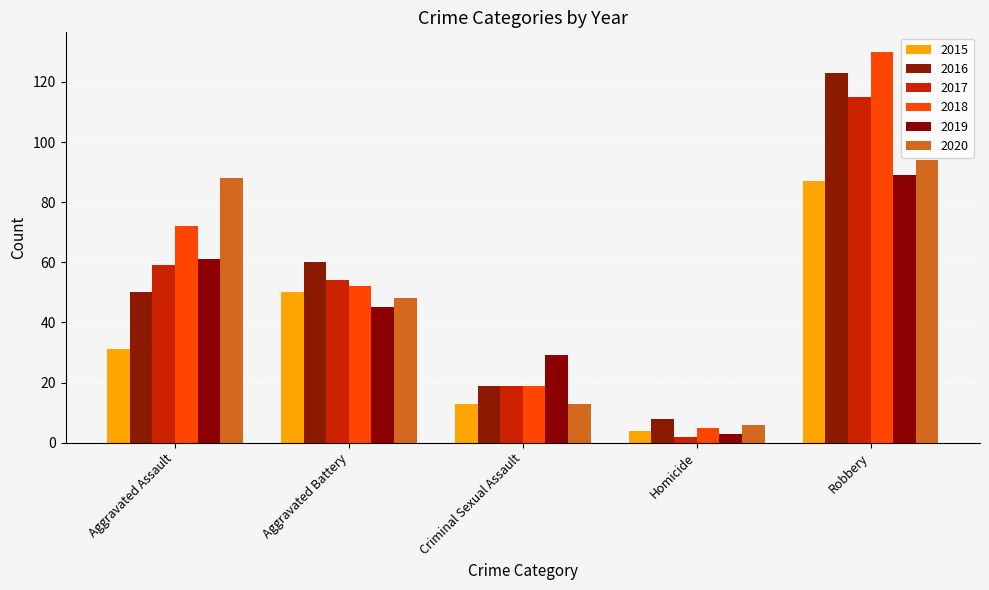

The value of 2018 at Homicide is 7. True or false?

False